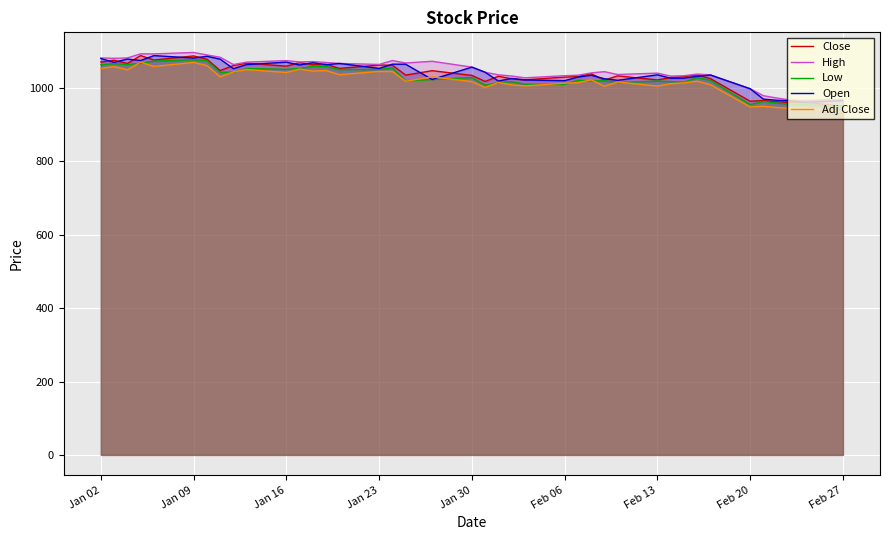

Reading left to right, transcribe all the data shown in this chart.

Close: 1070.9	1075.9	1066.9	1088.3	1076.3	1087.4	1078.7	1047.6	1061.2	1067.8	1059.6	1069.1	1063.4	1064.8	1053.4	1062.6	1062.2	1035.2	1047.2	1034.4	1018.0	1032.1	1025.3	1022.3	1029.8	1031.3	1039.1	1021.5	1033.2	1022.0	1028.3	1030.8	1035.5	1025.8	964.0	966.0	962.5	960.3	961.8	950.2
High: 1082.0	1080.9	1081.9	1093.2	1093.1	1096.9	1090.2	1083.9	1064.1	1070.6	1074.7	1071.1	1072.0	1069.6	1067.0	1064.2	1074.9	1068.2	1072.9	1057.0	1043.0	1035.9	1032.8	1027.8	1033.6	1034.8	1041.2	1044.6	1036.8	1040.6	1032.4	1033.4	1038.0	1035.8	998.0	979.1	972.8	967.5	966.0	968.6
Low: 1063.8	1066.4	1063.9	1067.4	1073.5	1076.9	1074.8	1043.0	1043.2	1053.2	1051.0	1053.3	1059.3	1058.6	1050.4	1050.7	1055.1	1020.0	1023.2	1028.5	1007.5	1015.1	1017.3	1010.5	1010.2	1021.3	1019.2	1020.0	1015.0	1019.0	1017.6	1016.1	1028.3	1021.2	955.2	963.5	959.0	956.0	955.0	948.7
Open: 1080.2	1070.1	1078.9	1075.0	1088.3	1081.8	1086.5	1078.7	1052.8	1064.0	1070.5	1062.8	1068.9	1063.5	1067.0	1053.4	1065.0	1064.9	1023.2	1057.0	1043.0	1019.0	1026.1	1022.0	1020.0	1029.8	1035.0	1025.3	1021.0	1036.0	1026.7	1026.8	1031.8	1035.5	998.0	969.8	966.6	965.0	961.1	965.6
Adj Close: 1053.6	1058.5	1049.6	1070.7	1058.9	1069.8	1061.2	1030.6	1044.0	1050.5	1042.5	1051.8	1046.2	1047.6	1036.4	1045.4	1045.0	1018.5	1030.3	1017.7	1001.5	1015.3	1008.7	1005.8	1013.1	1014.6	1022.3	1005.0	1016.5	1005.4	1011.7	1014.1	1018.7	1009.1	948.4	950.3	947.0	944.8	946.2	934.8